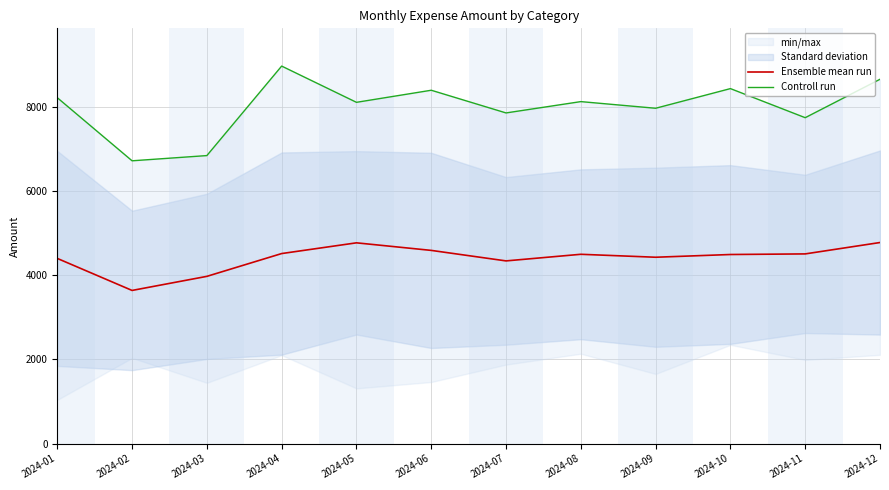

Reading left to right, what are all the values shown in this chart?

Ensemble mean run: 2024-01=4398.0	2024-02=3637.4	2024-03=3971.8	2024-04=4513.4	2024-05=4768.2	2024-06=4588.6	2024-07=4339.0	2024-08=4496.0	2024-09=4426.0	2024-10=4490.8	2024-11=4505.2	2024-12=4775.6
Controll run: 2024-01=8216.0	2024-02=6717.0	2024-03=6841.0	2024-04=8967.0	2024-05=8106.0	2024-06=8393.0	2024-07=7854.0	2024-08=8123.0	2024-09=7965.0	2024-10=8432.0	2024-11=7741.0	2024-12=8654.0